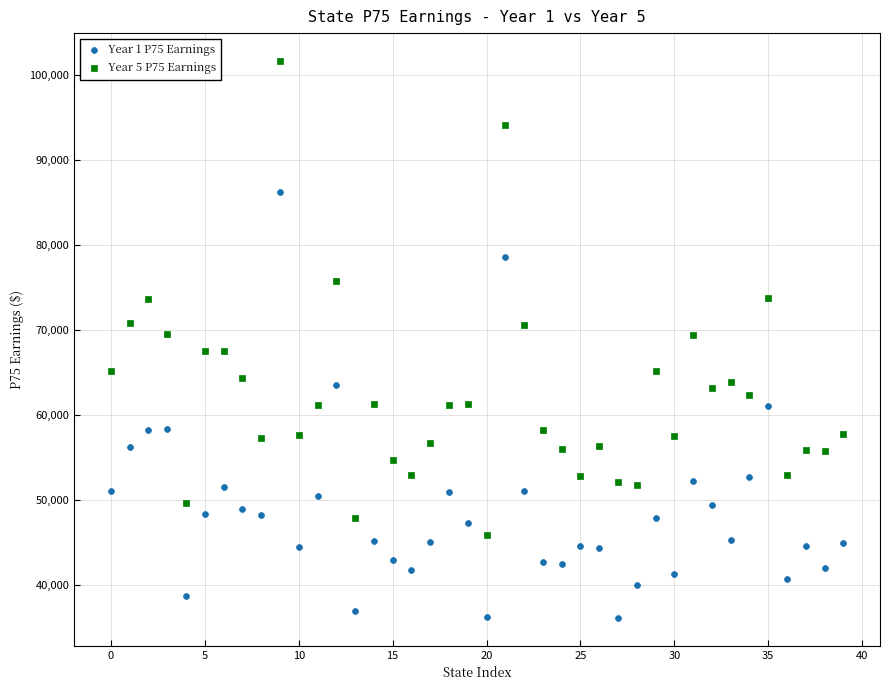

Which series reaches the minimum Y coordinate?

Year 1 P75 Earnings